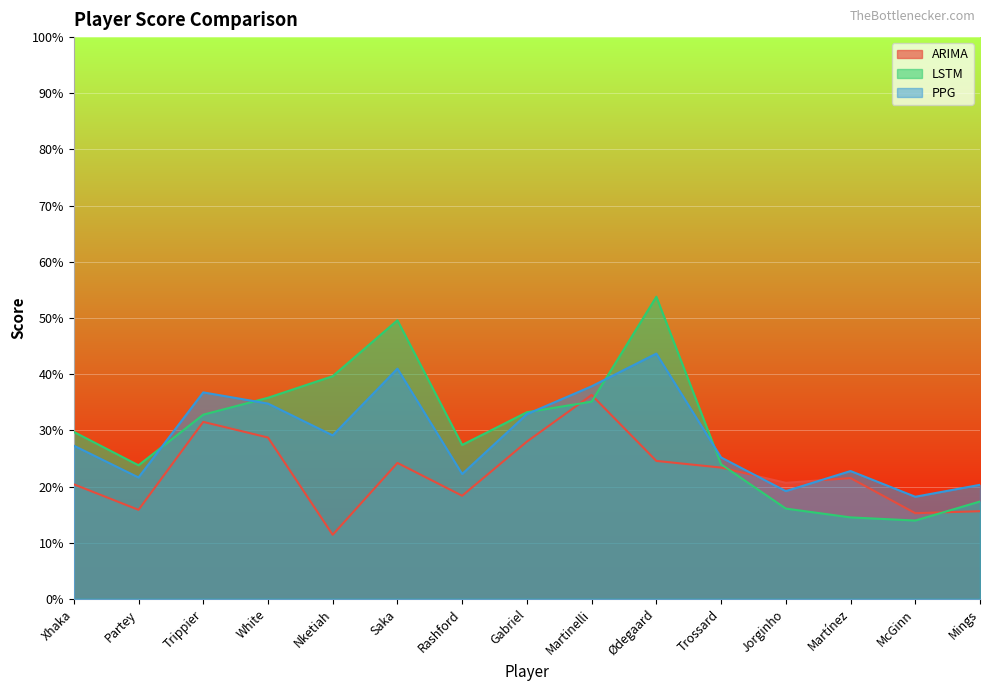

What is the sum of the ARIMA values at Xhaka and Martínez?

41.9